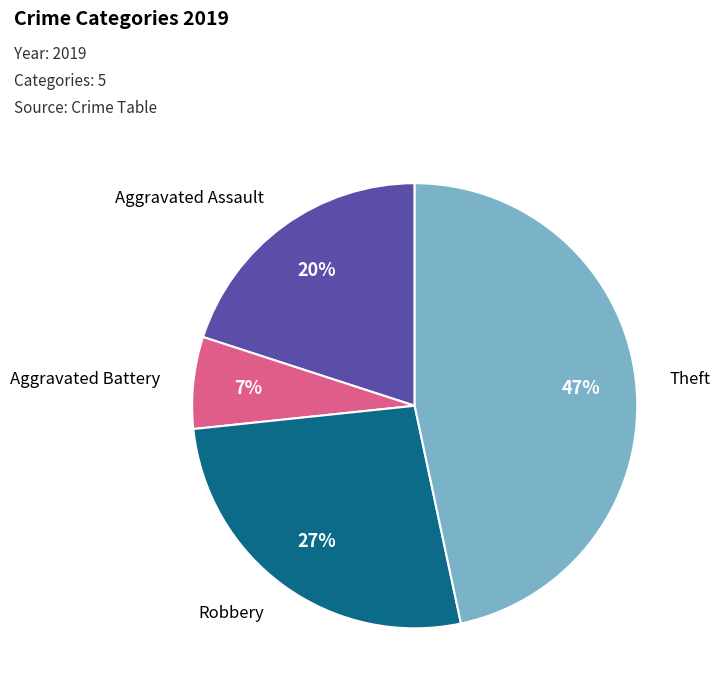

Does Aggravated Assault represent more than half of the total?

No